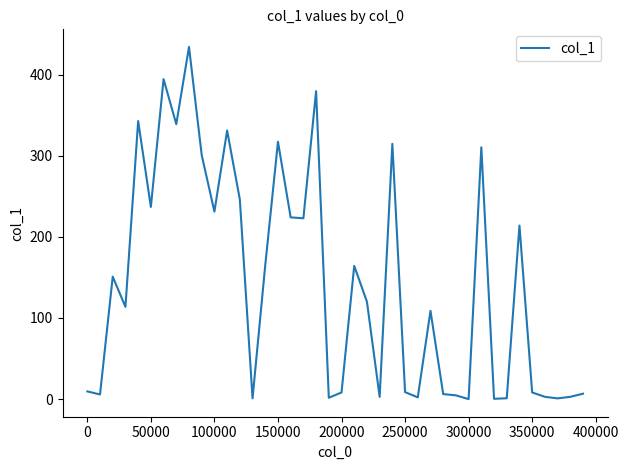

What is the greatest value displayed?

434.1